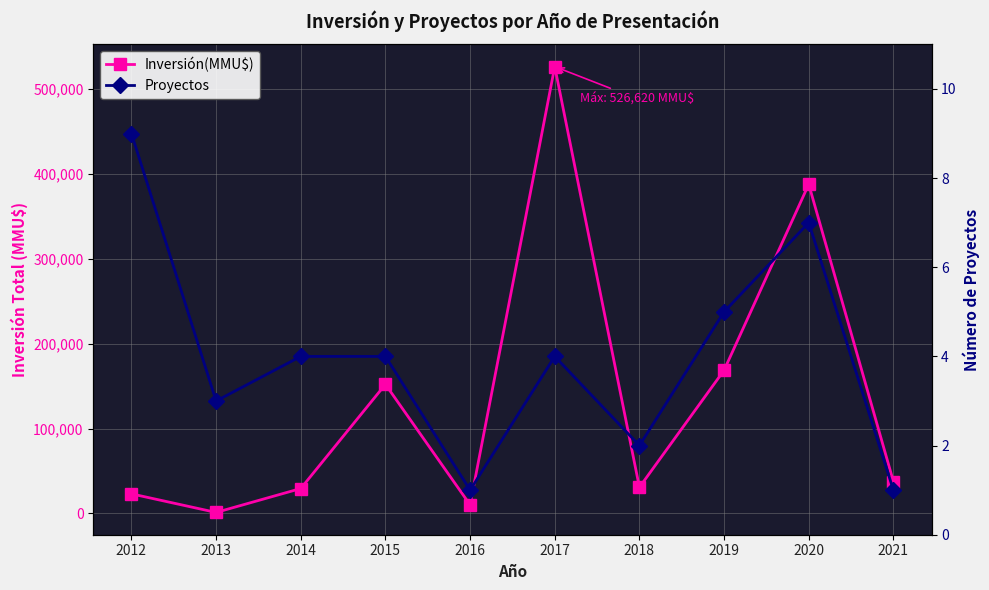

Is this an area chart (filled region under the line)?

No